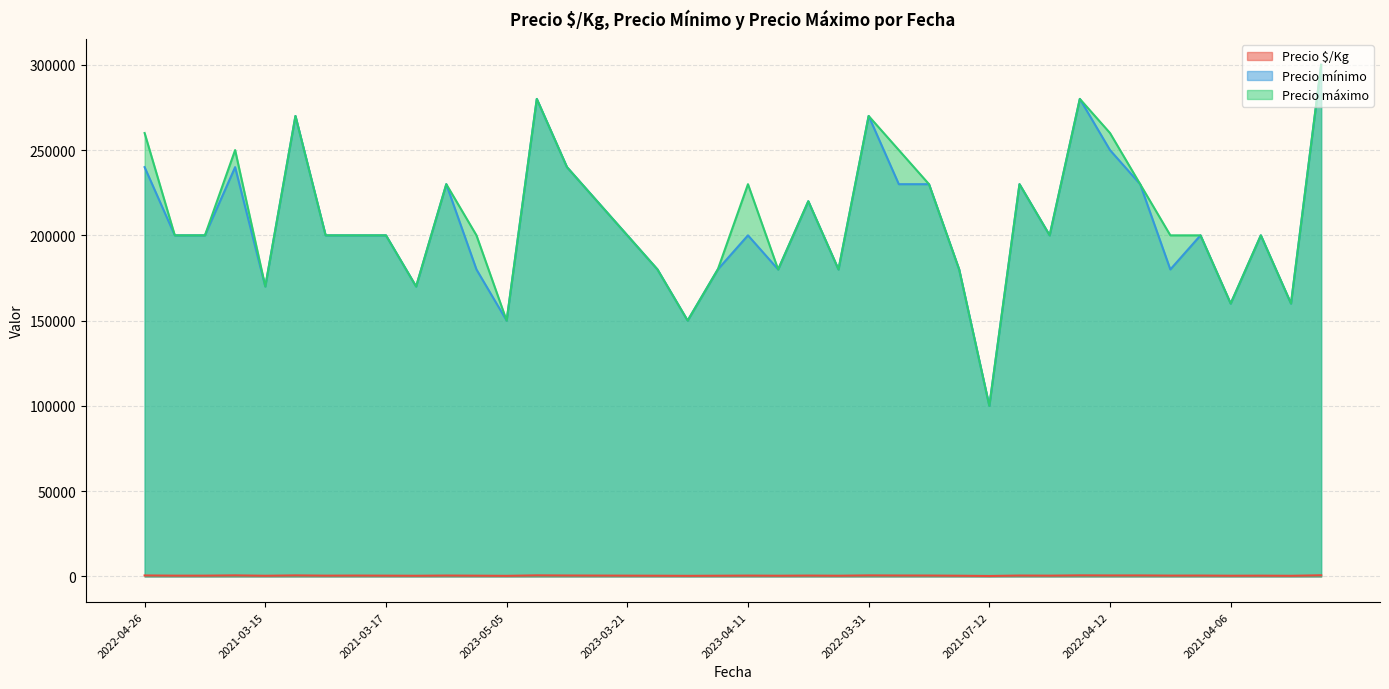

What is the sum of all Precio $/Kg values?

18919